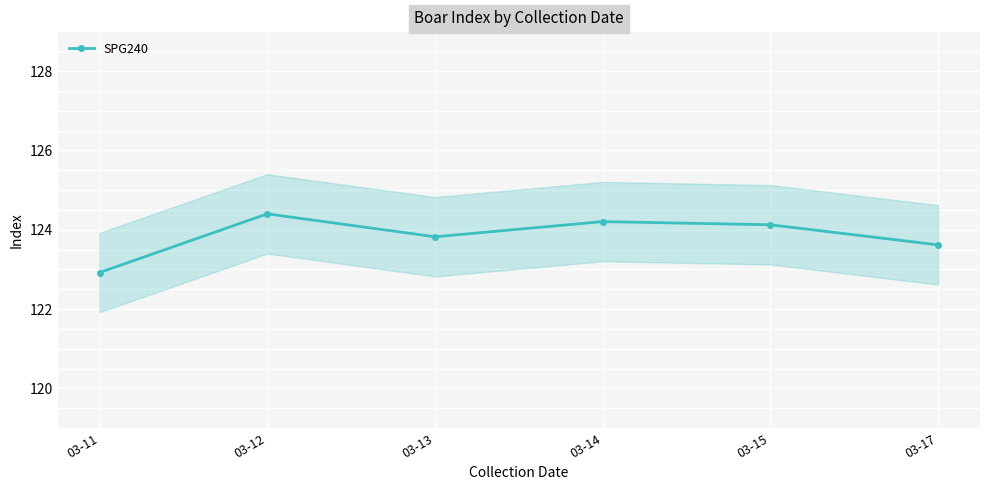

Between 03-13 and 03-14, which is larger?

03-14